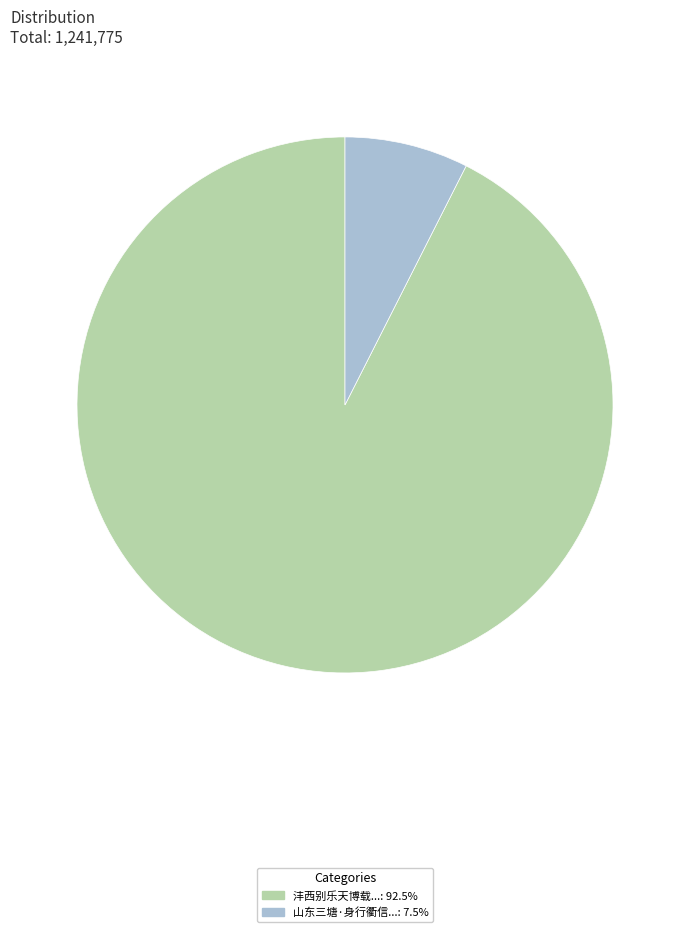

Approximately how many times larger is the value at 沣西别乐天博载...: 92.5% compared to 山东三塘·身行衢信...: 7.5%?

12.4